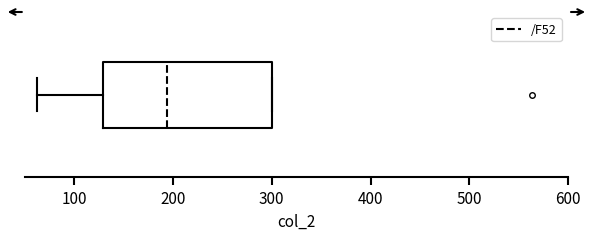

Where does the median line of the box sit on the x-axis? The values are not printed on the chart, so give them approximately, as read against the axis.

190